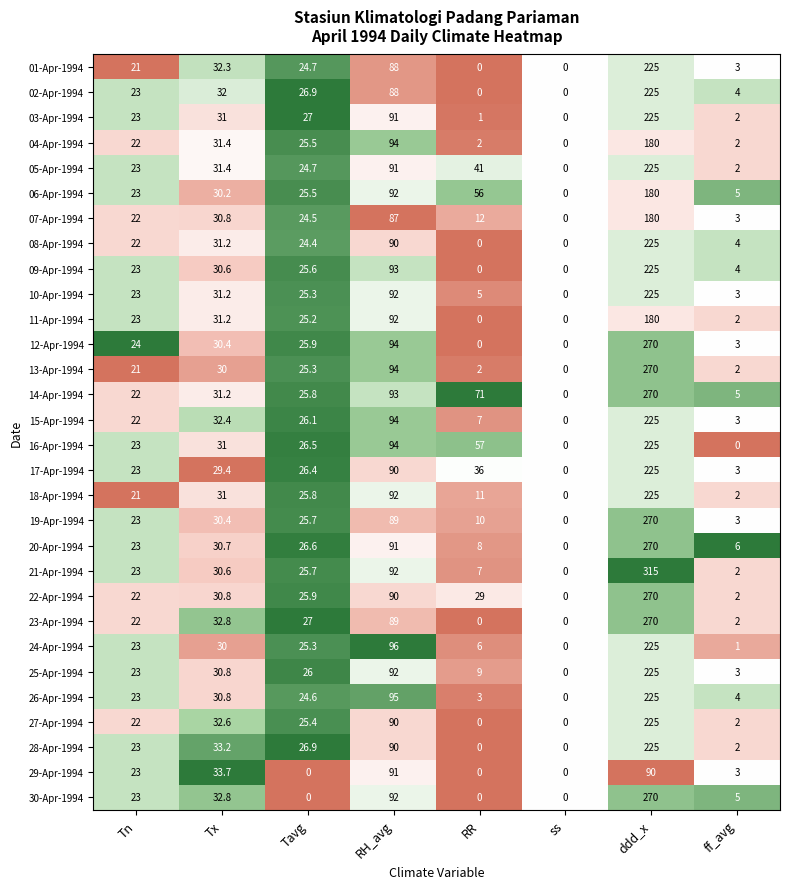

What is the maximum value for 26-Apr-1994?

225.0